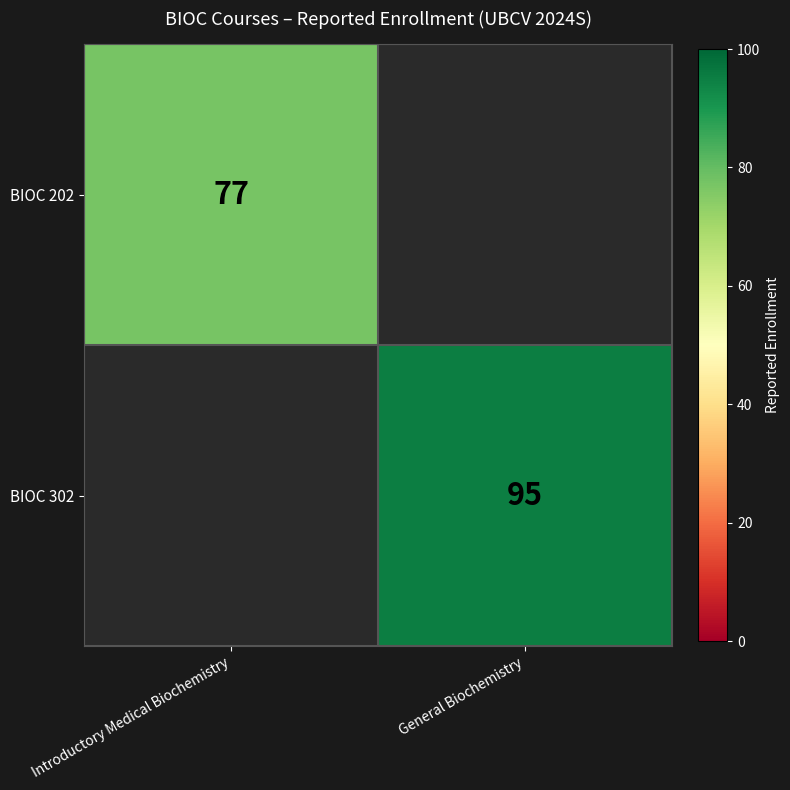

Is it true that BIOC 302 equals 148 at General Biochemistry?

False